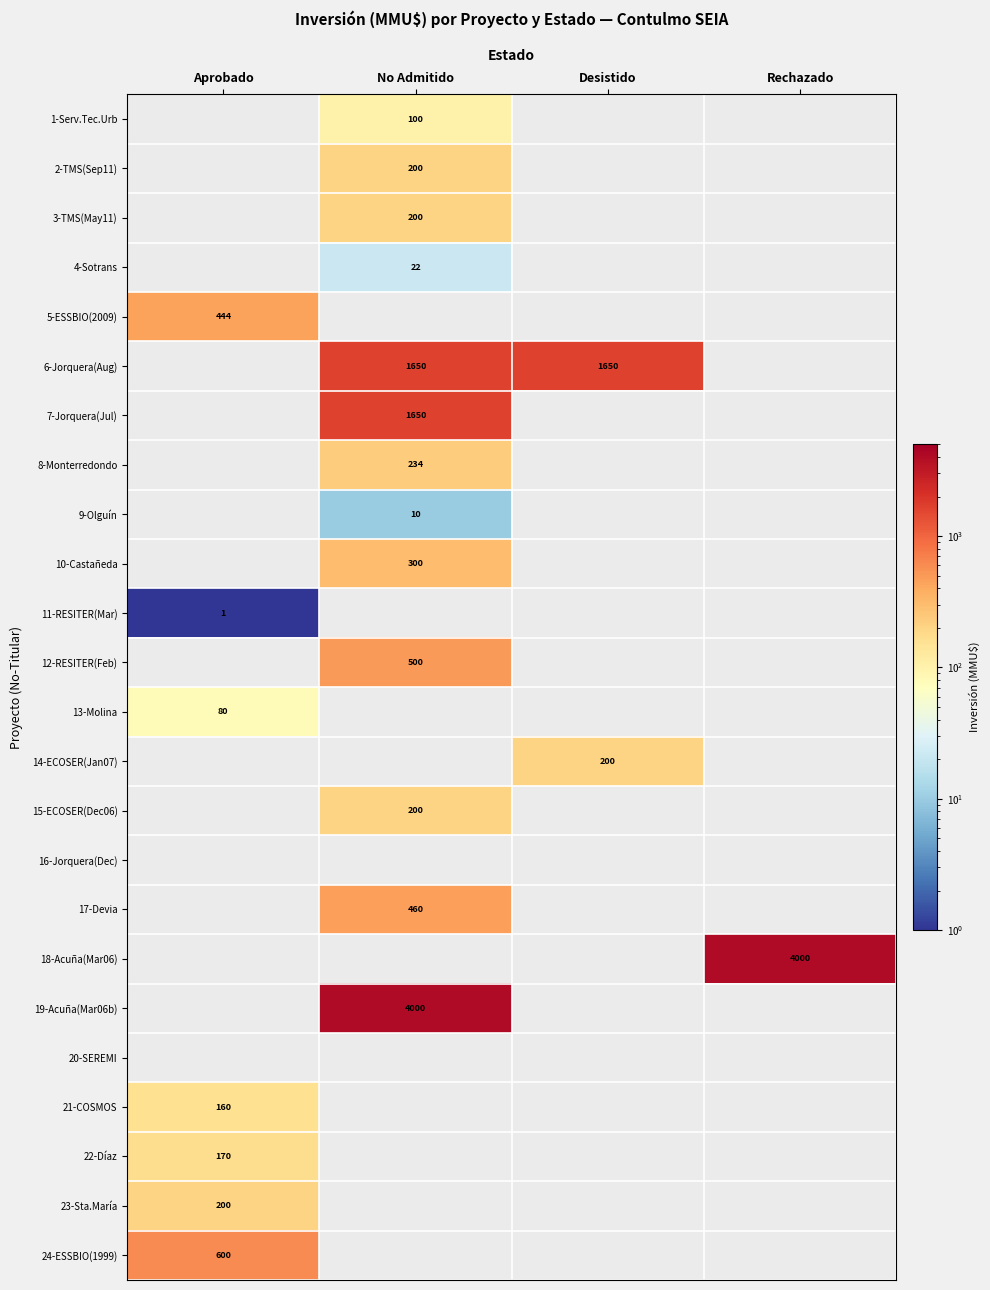

At how many categories does at least one series exceed 2047?

2